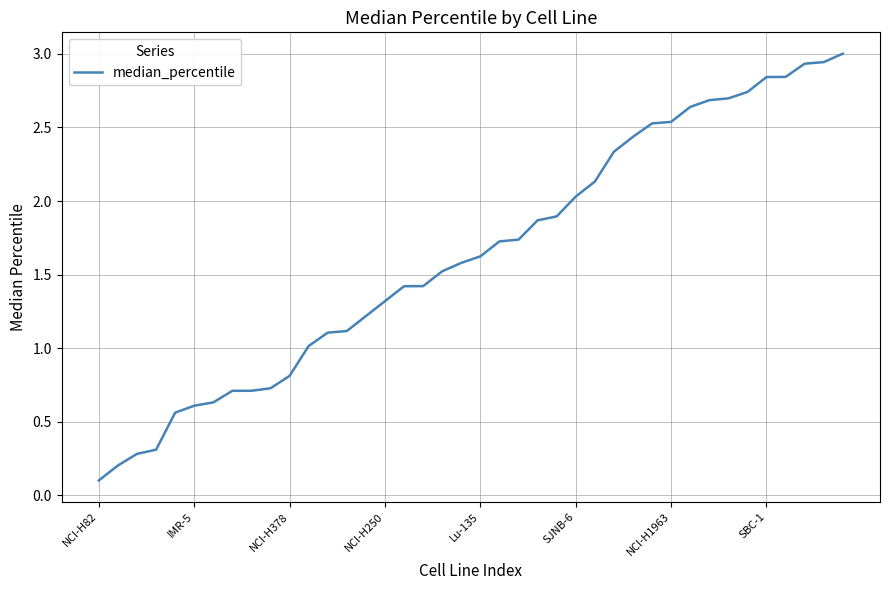

What is the sum of all values?

65.6